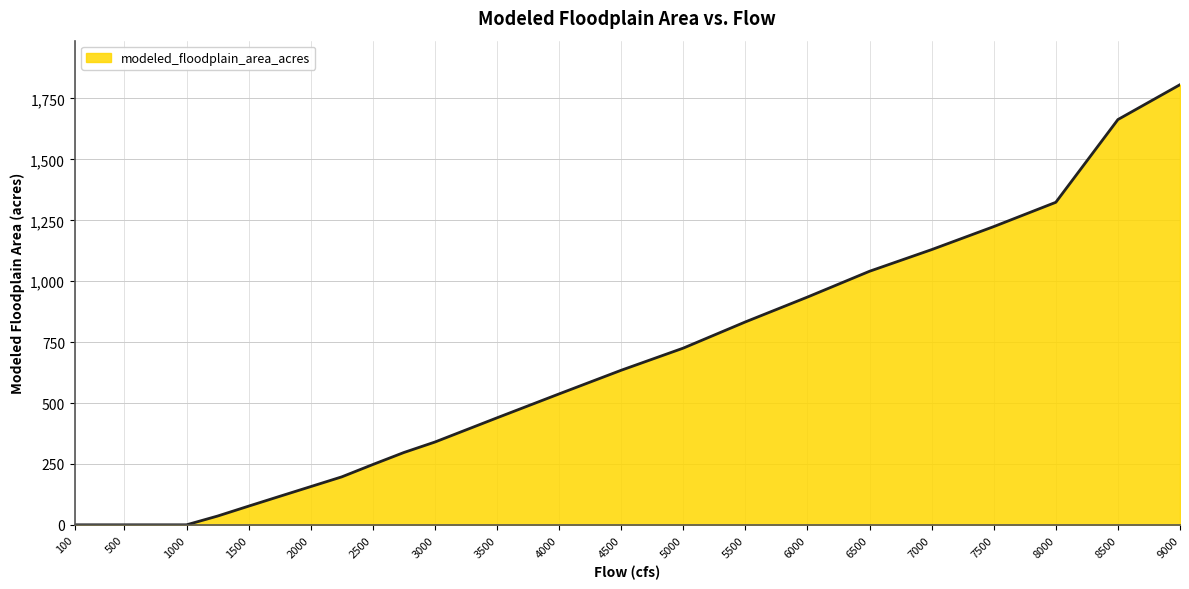

What is the greatest value displayed?

1806.7